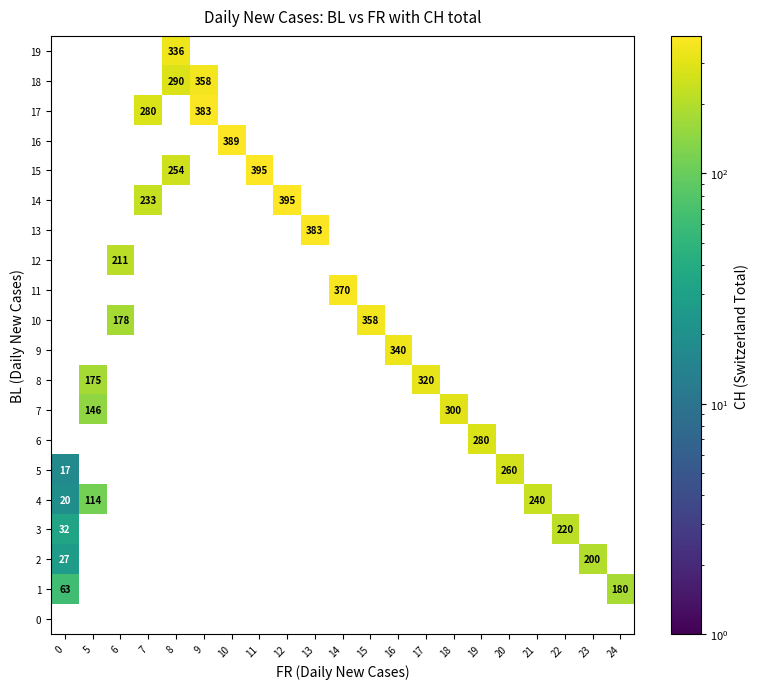

Count the number of categories in the chart.

21